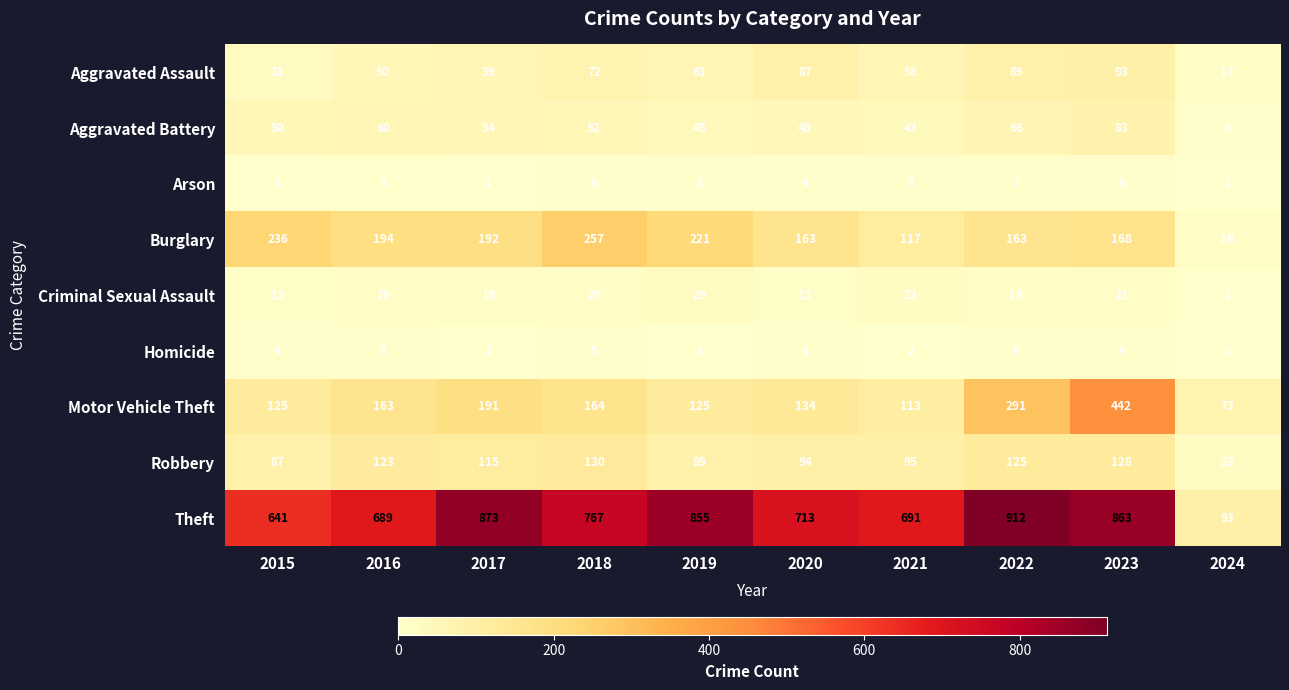

At which label does Criminal Sexual Assault reach its peak?

2019